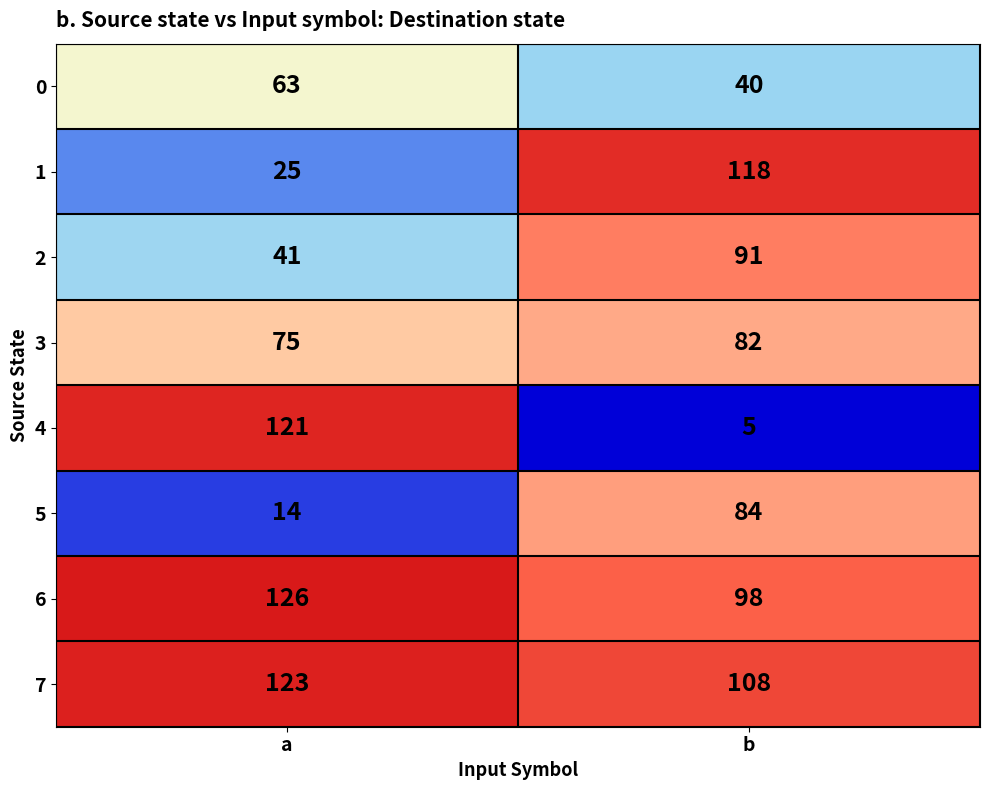

What is the maximum value for 2?

91